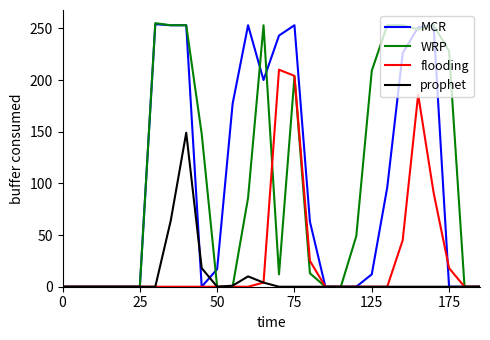

What is the highest value of the WRP series?

255